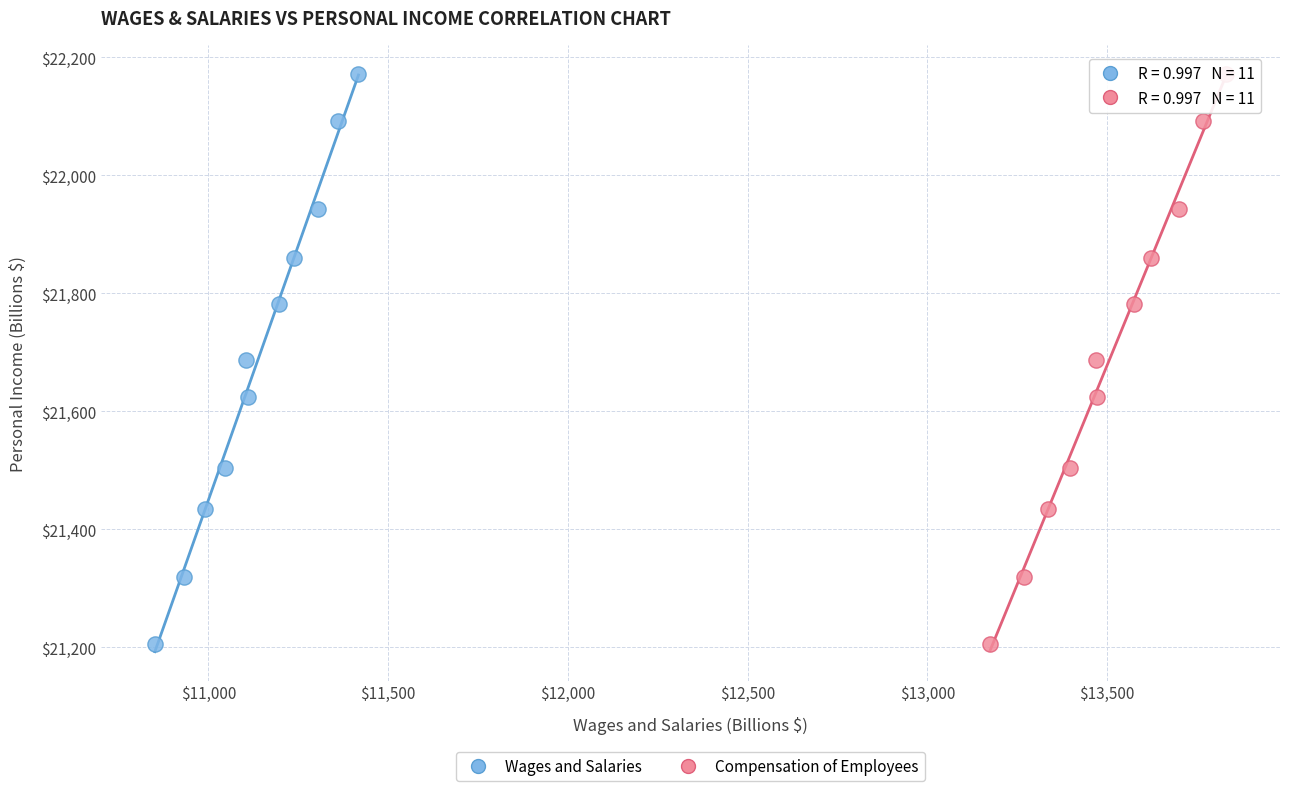

What are all the series names shown in the legend?

Wages and Salaries, Compensation of Employees